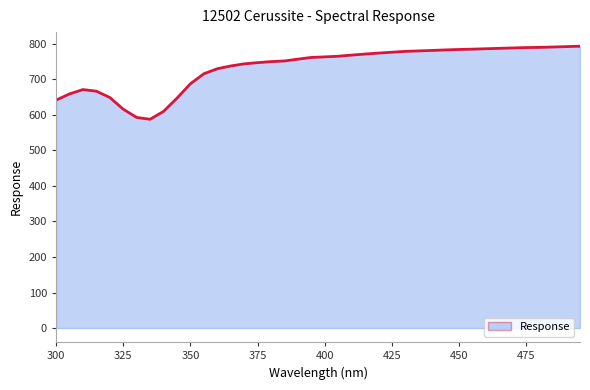

Count the number of categories in the chart.

40